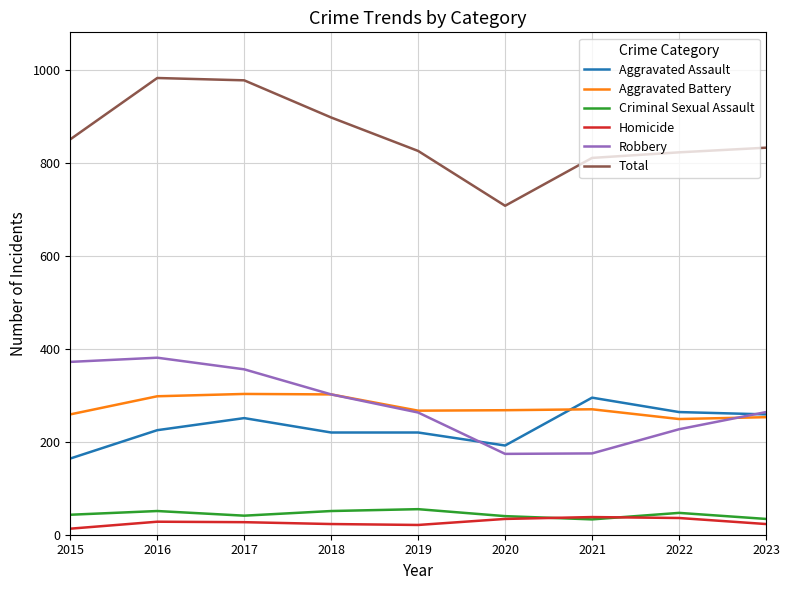

Is it true that Robbery equals 174 at 2020?

True